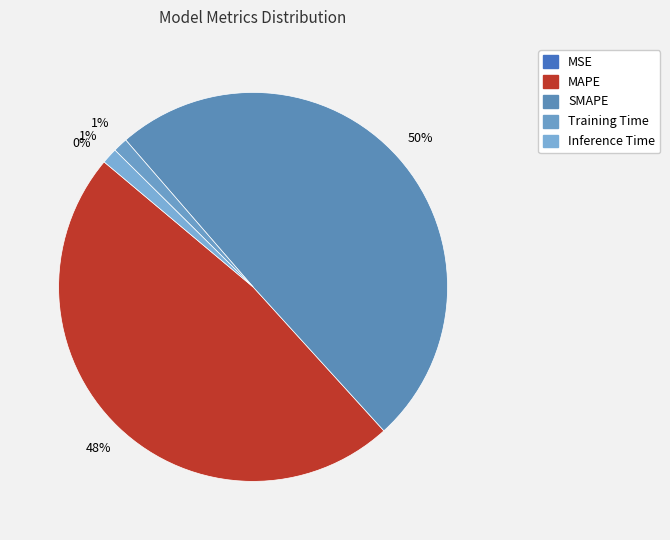

Is there a majority slice in this chart?

No